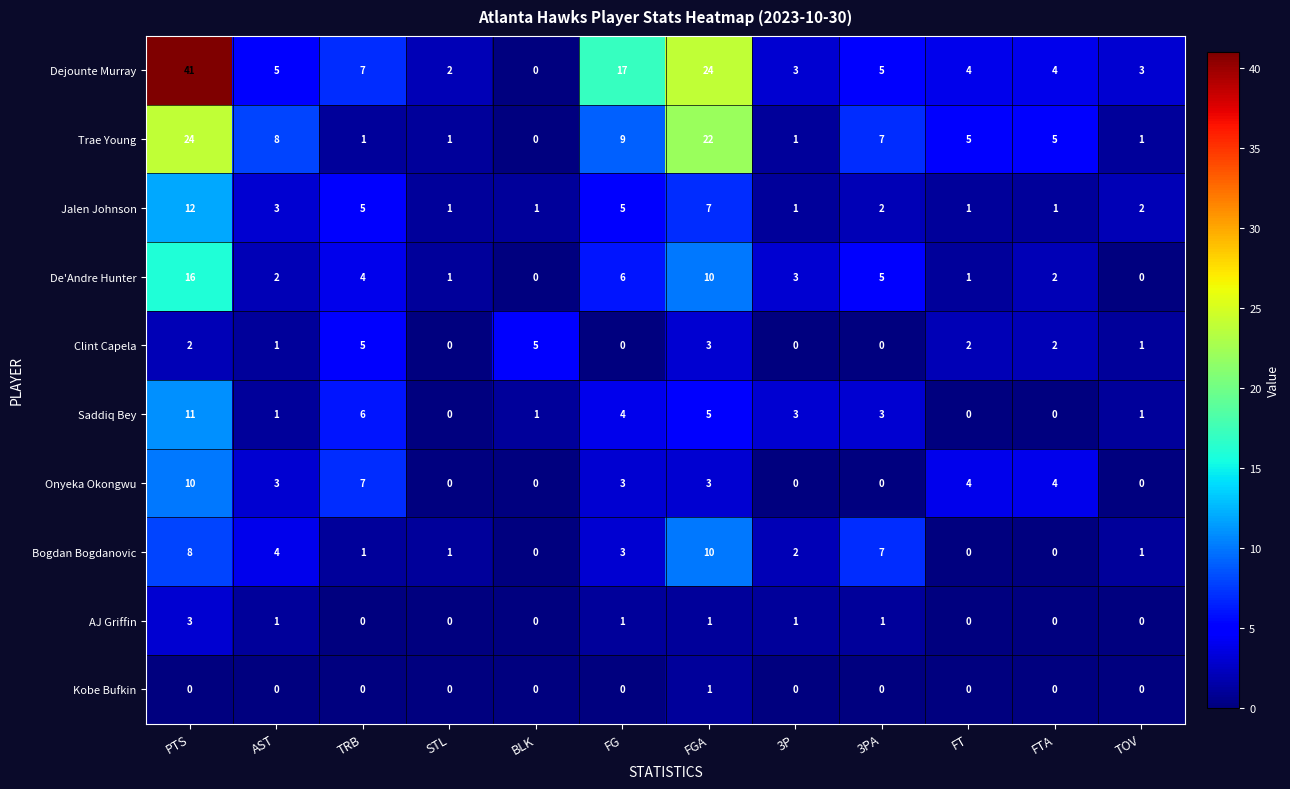

What is the sum of all Dejounte Murray values?

115